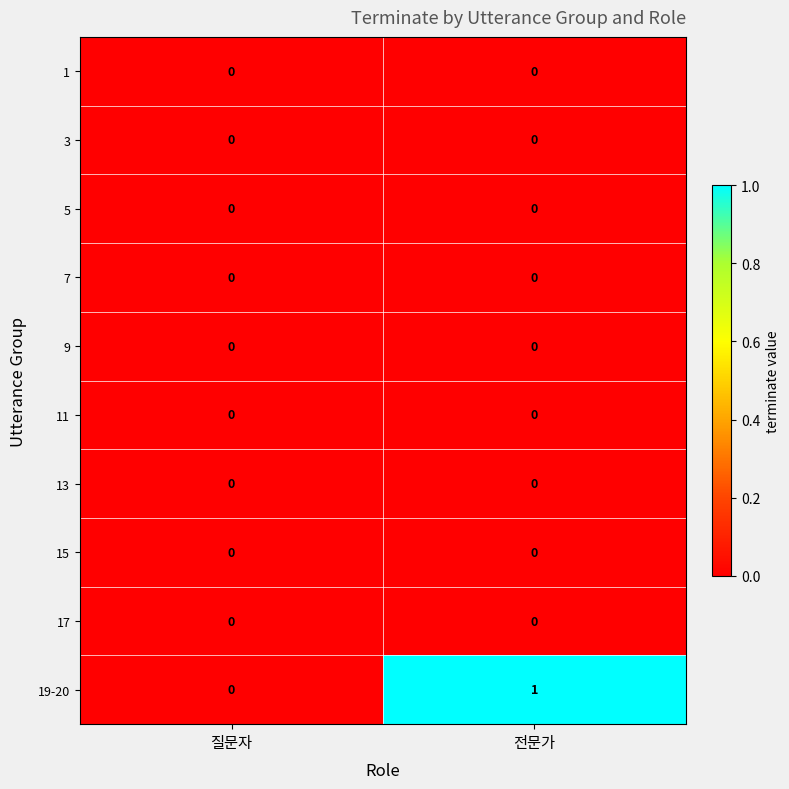

At which category is the sum across all series the highest?

전문가